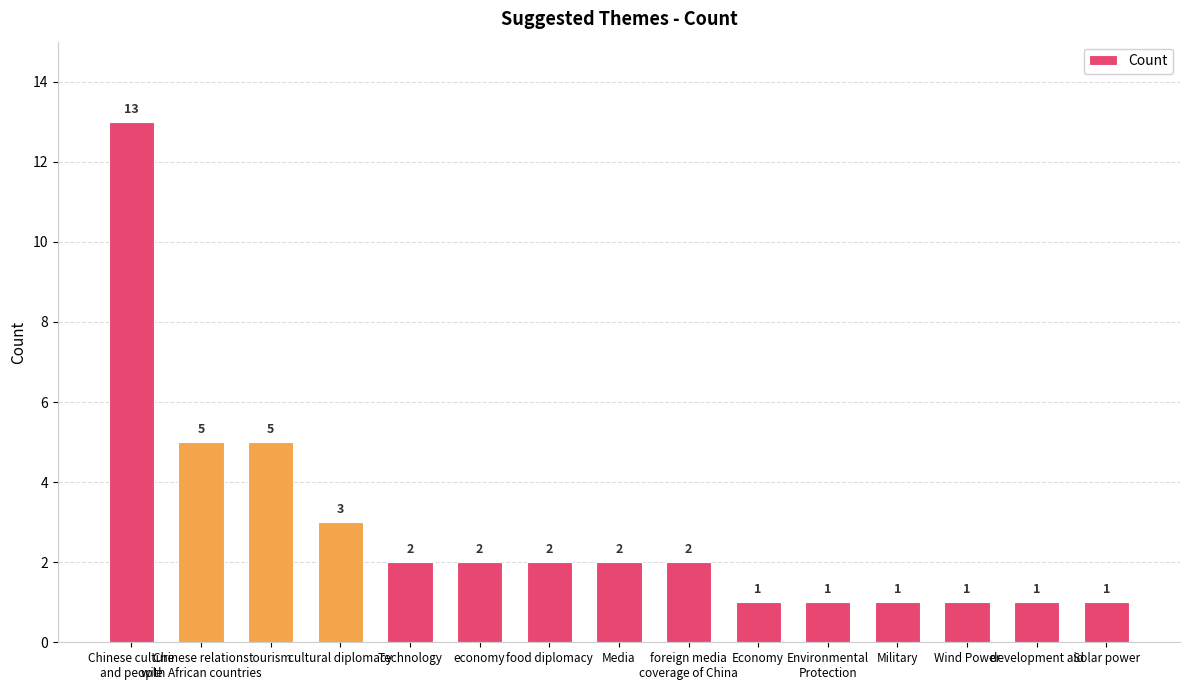

What is the label of the 11th bar from the right?

Technology